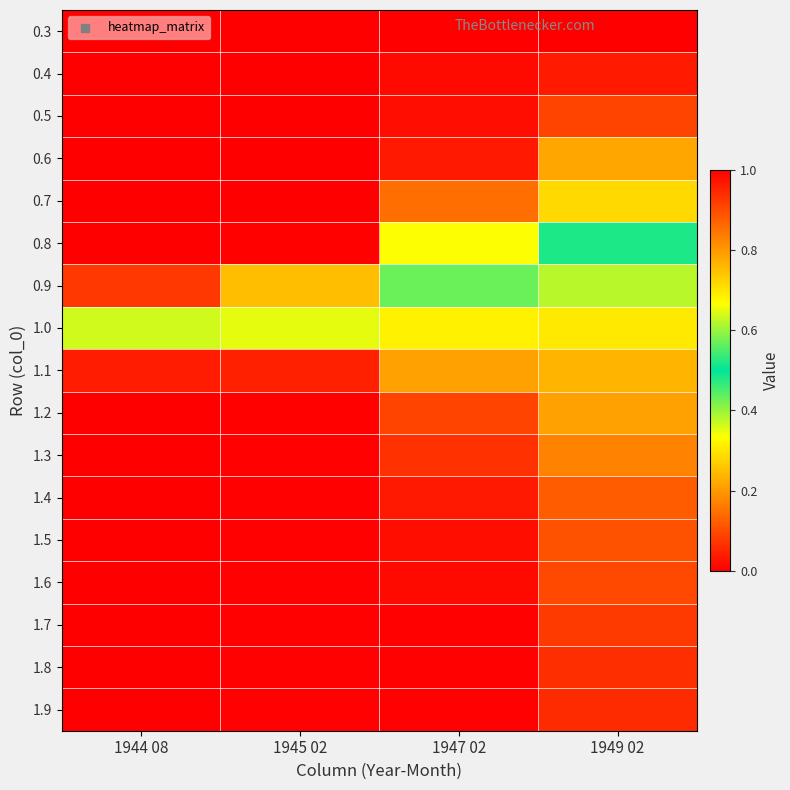

Between 1944 08 and 1945 02, which series saw the biggest shift?

0.9